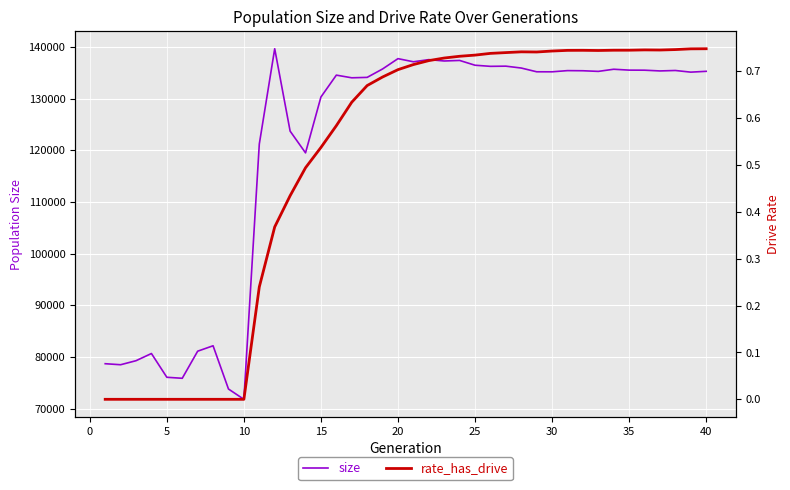

Rank the series by their maximum value, from highest to lowest.

size, rate_has_drive